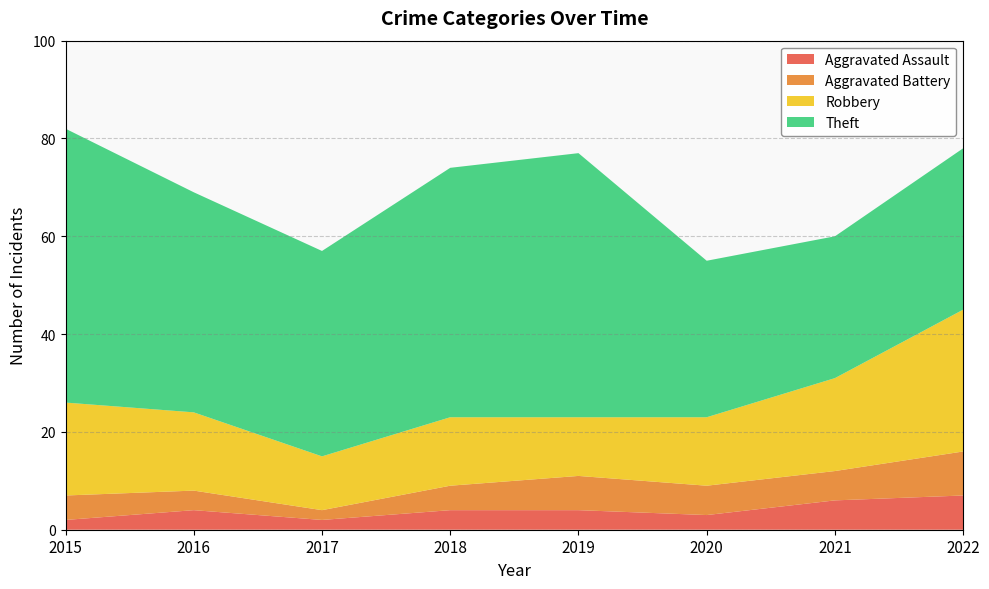

Which series has the widest spread of values?

Theft